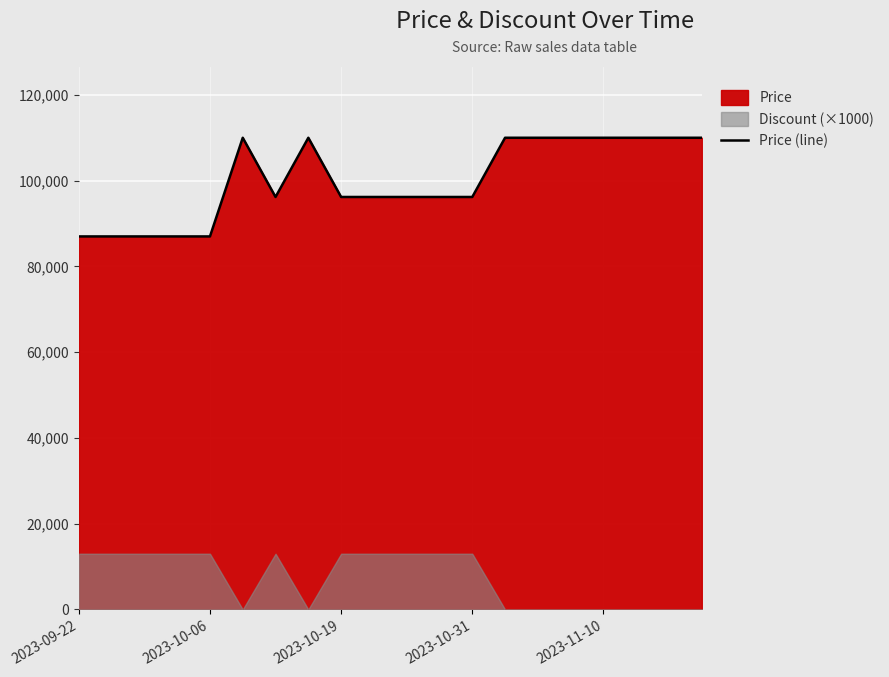

What is the sum of all values?

2002090